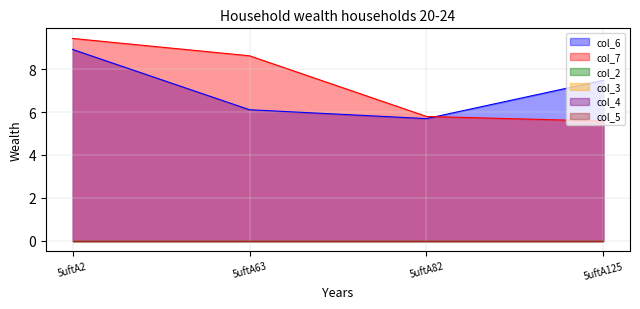

Does the chart have visible grid lines?

Yes